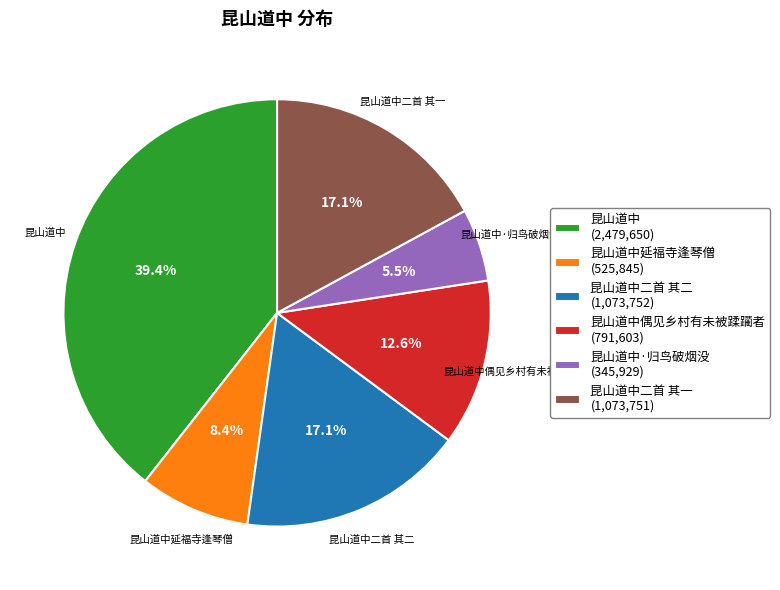

Do 昆山道中偶见乡村有未被蹂躏者 (791,603) and 昆山道中 (2,479,650) together represent more than half of the pie?

Yes